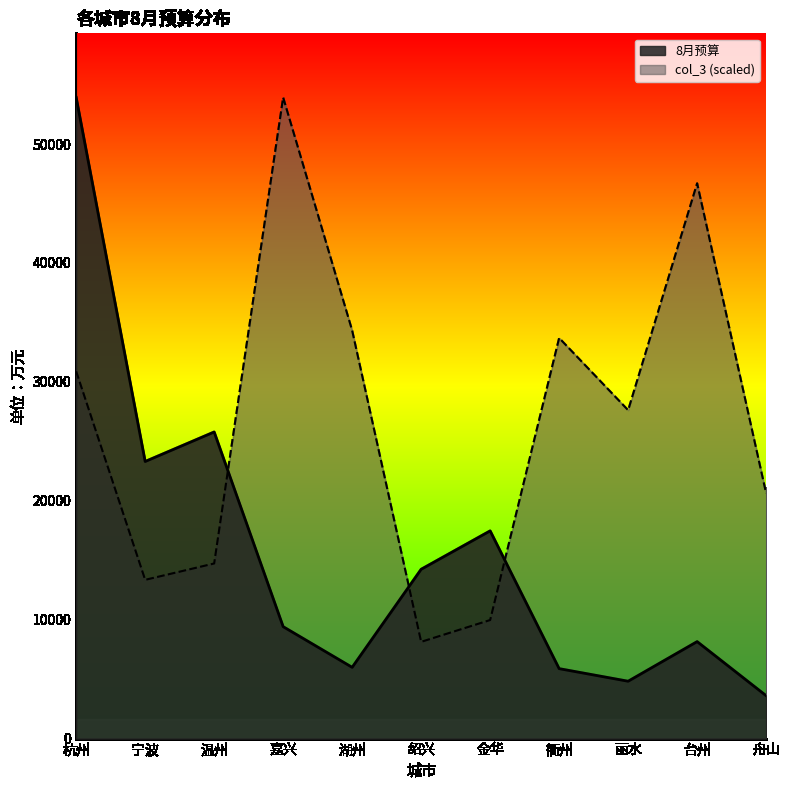

Where does the col_3 series first go above 27618?

杭州